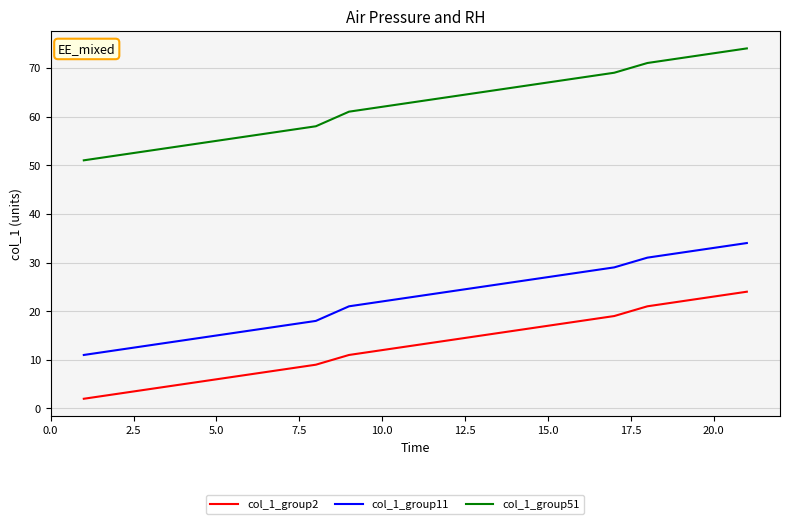

True or false: col_1_group51 and col_1_group11 cross at least once.

False